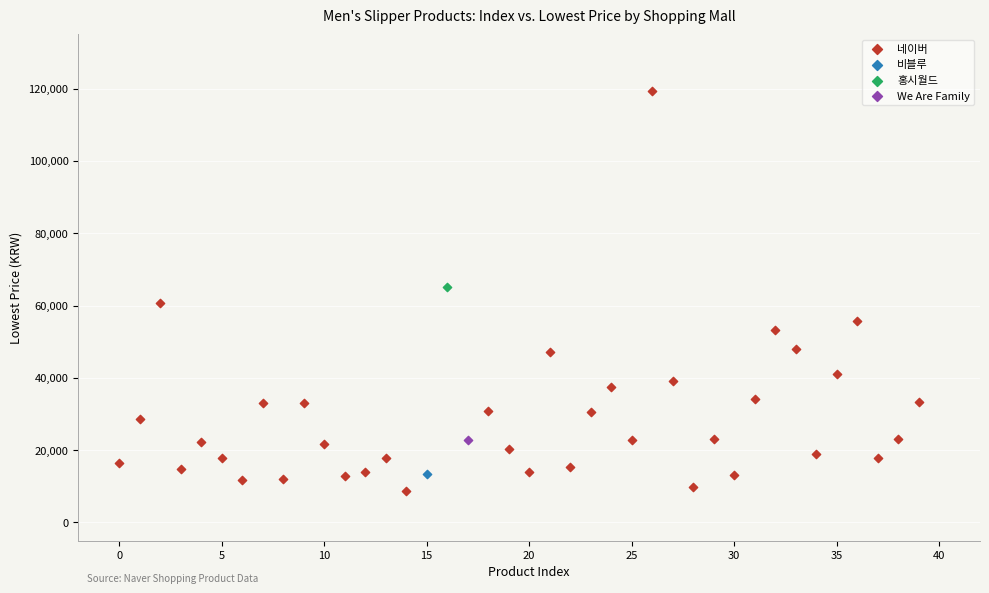

What are all the series names shown in the legend?

네이버, 비블루, 홍시월드, We Are Family